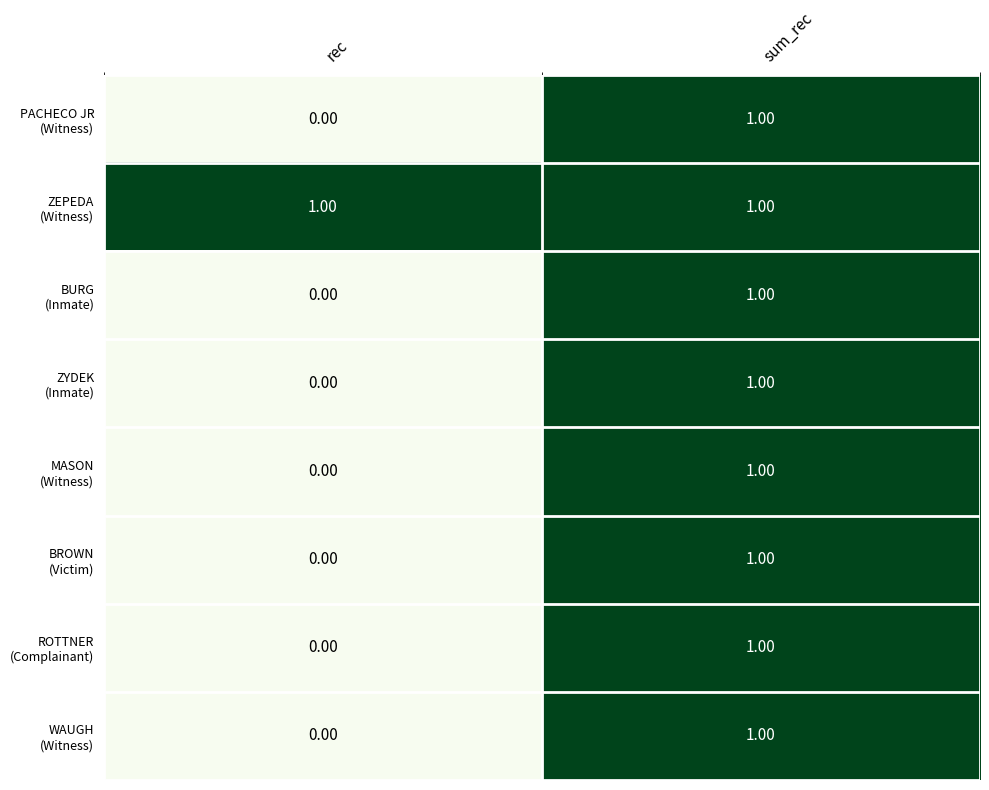

What is the total value across all series at sum_rec?

8